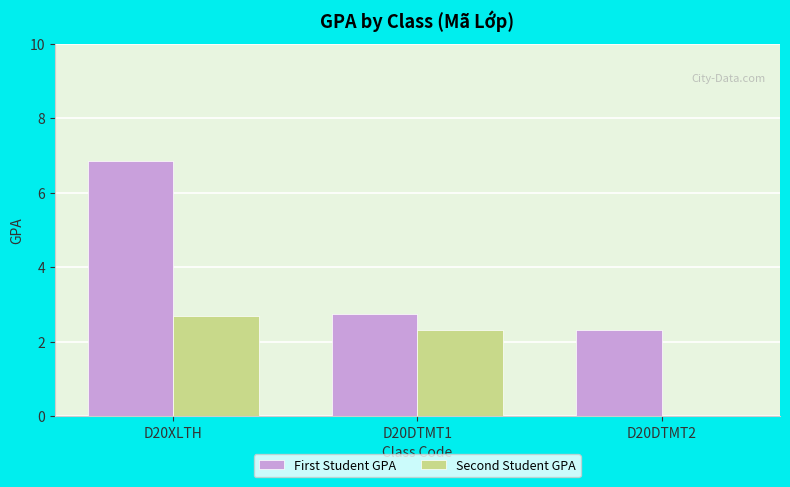

Are the bars grouped side by side (vs. stacked)?

Yes